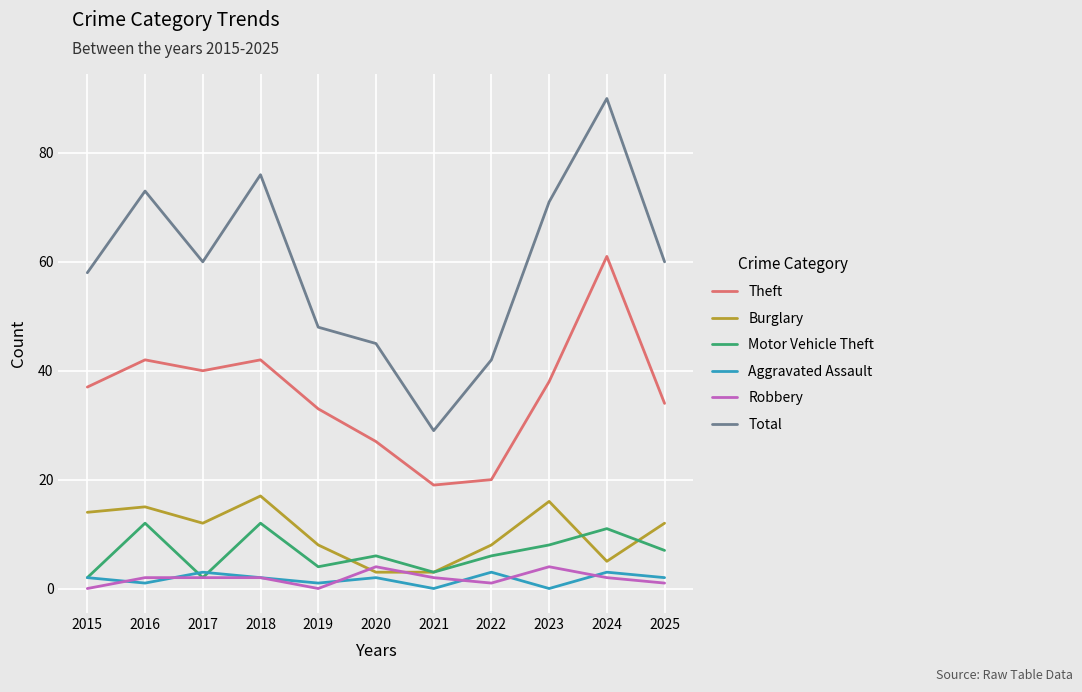

True or false: Total has a value of 29 at 2021.

True